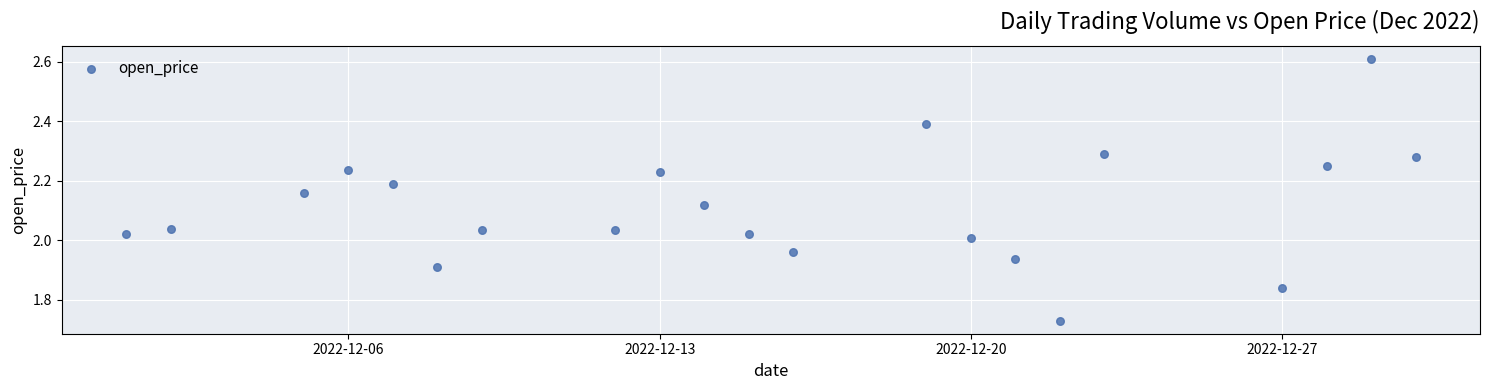

What is the range of X values (max minus min)?

29.0